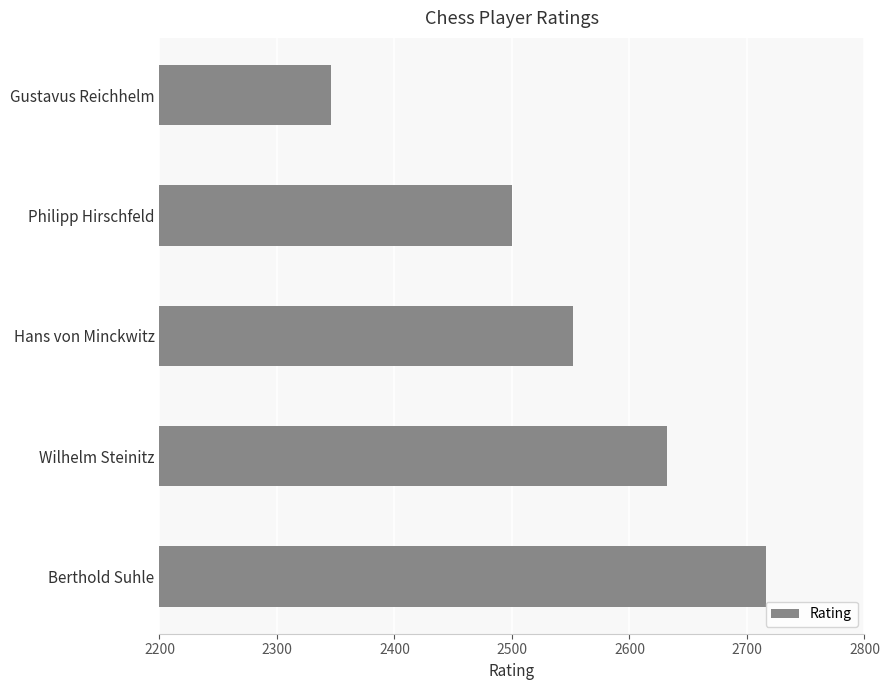

What is the approximate value at Gustavus Reichhelm?

2346